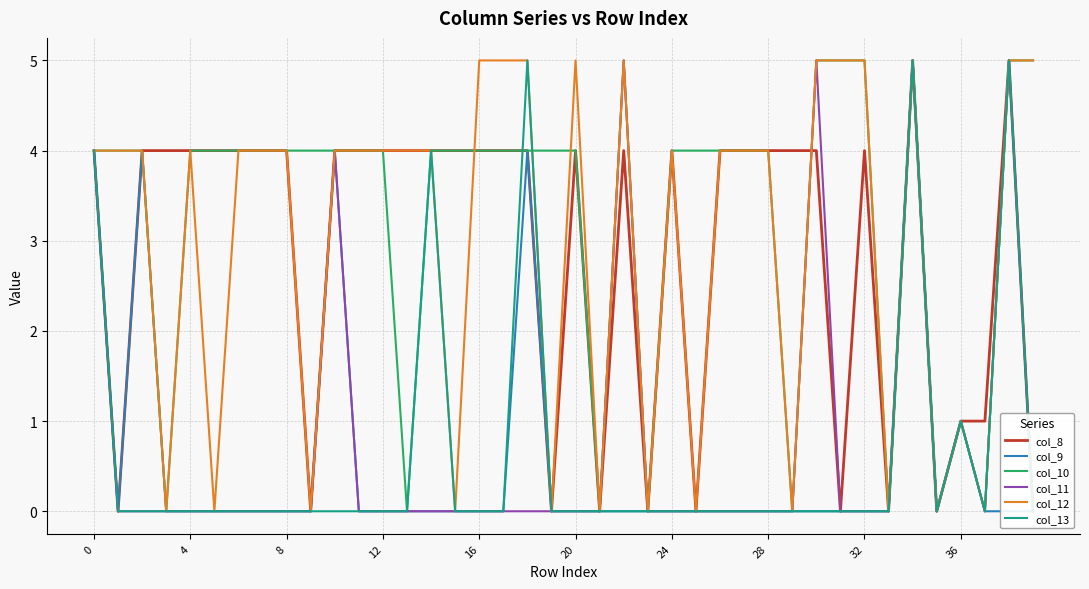

Rank the series at 15 from highest to lowest value.

col_8, col_10, col_9, col_11, col_12, col_13